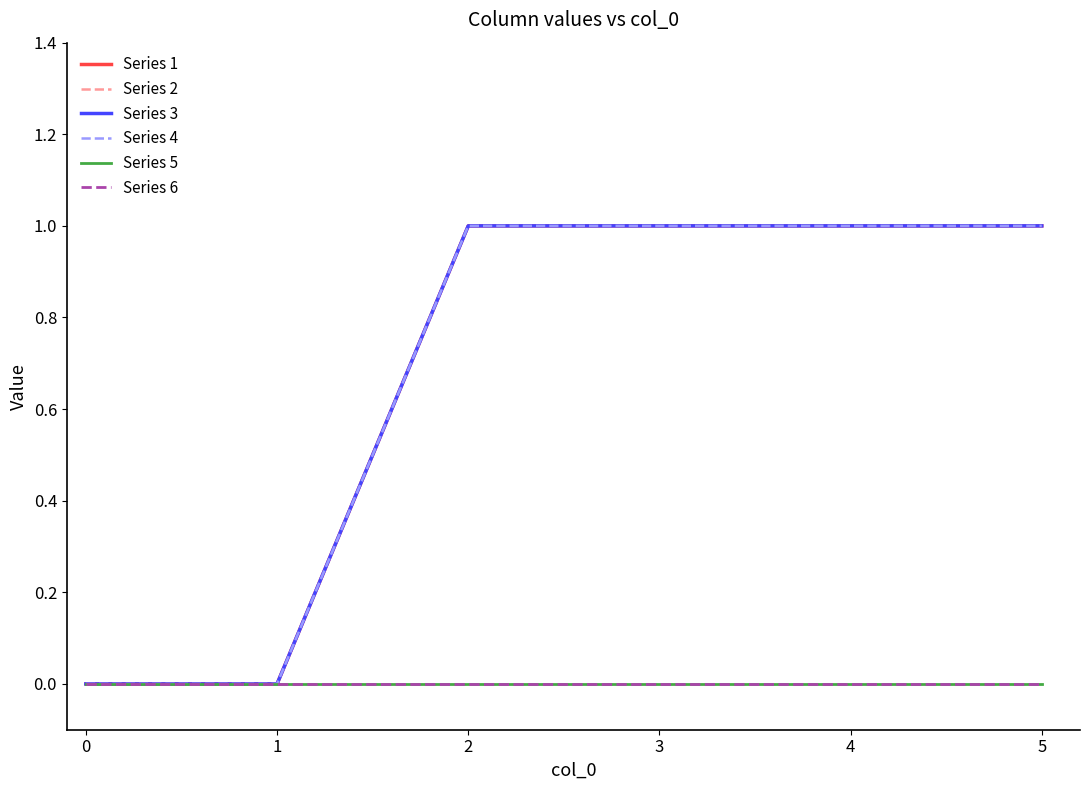

Does the chart have visible grid lines?

No